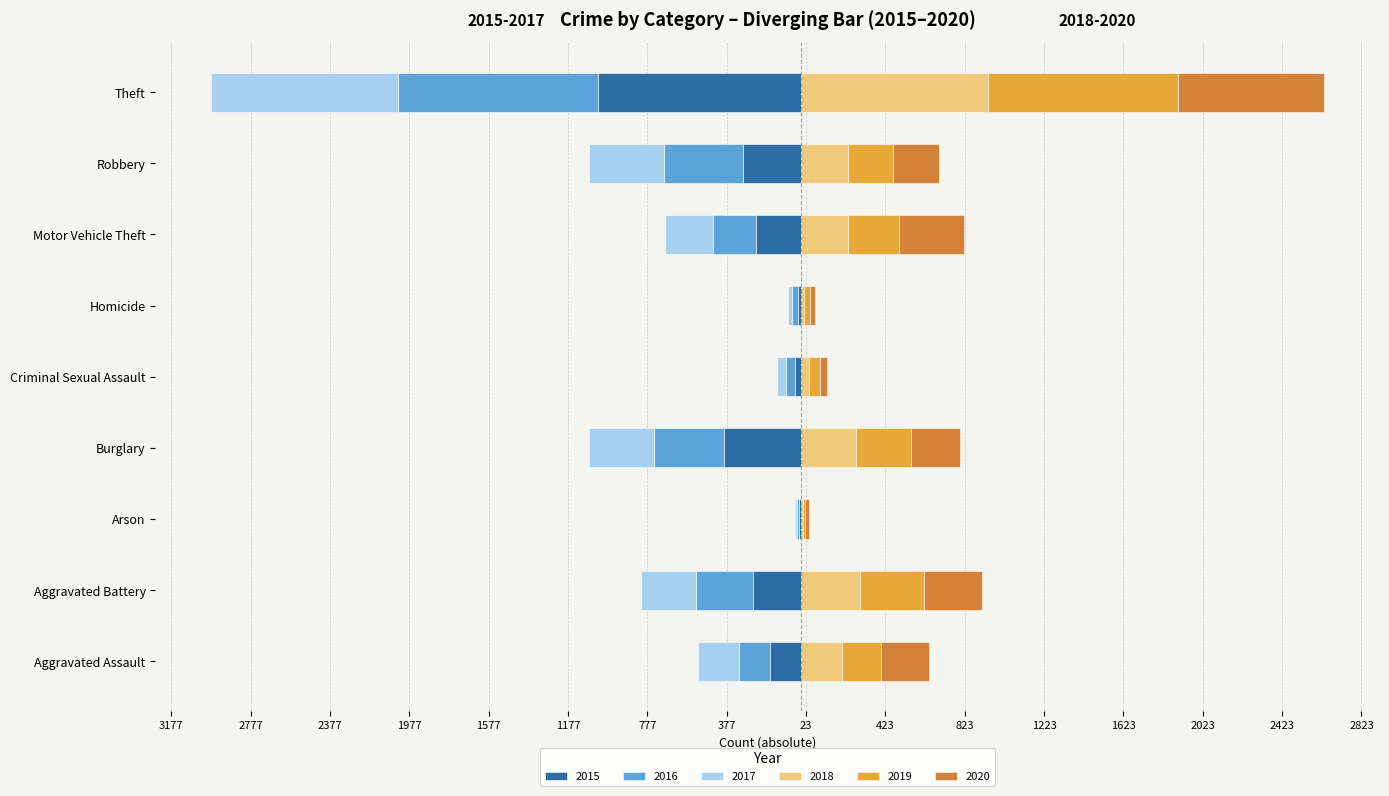

How many series are shown in this chart?

6